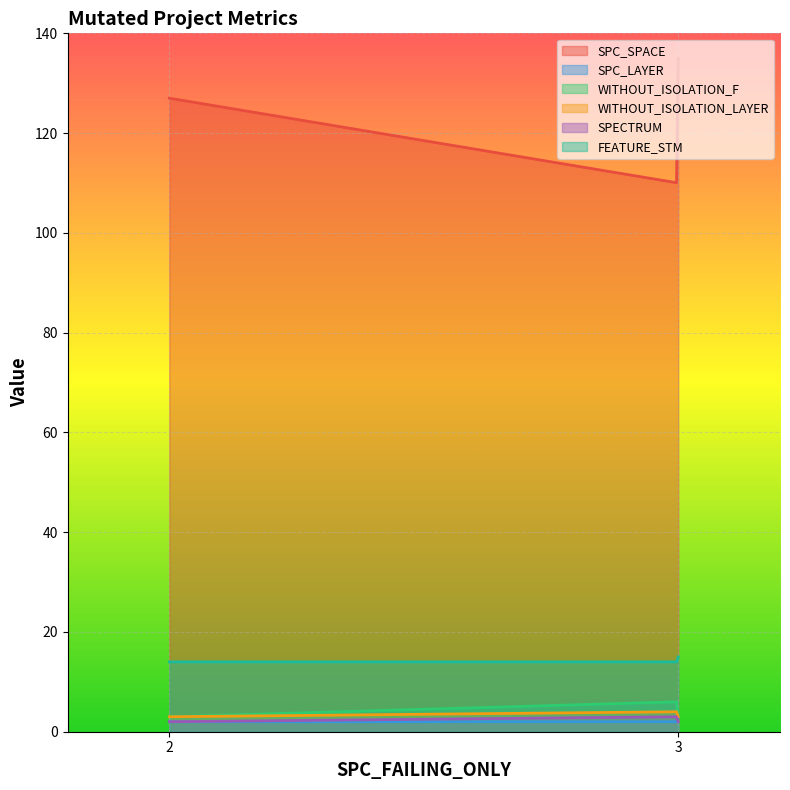

Between 2 and 3, which series saw the biggest shift?

SPC_SPACE